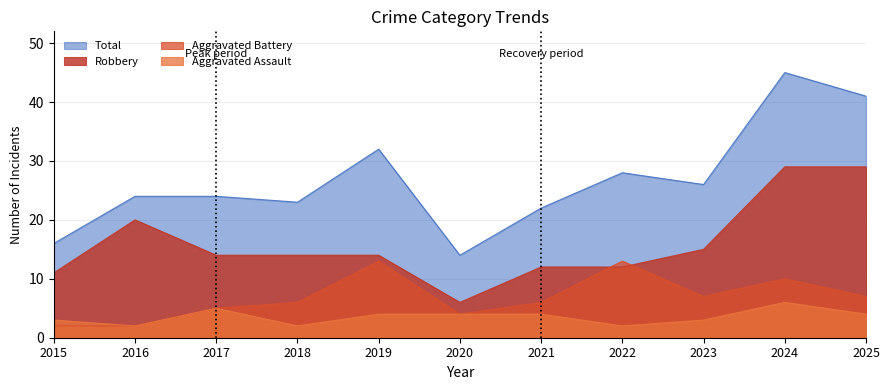

What value does the Robbery series have at 2025, to the nearest 5?

30